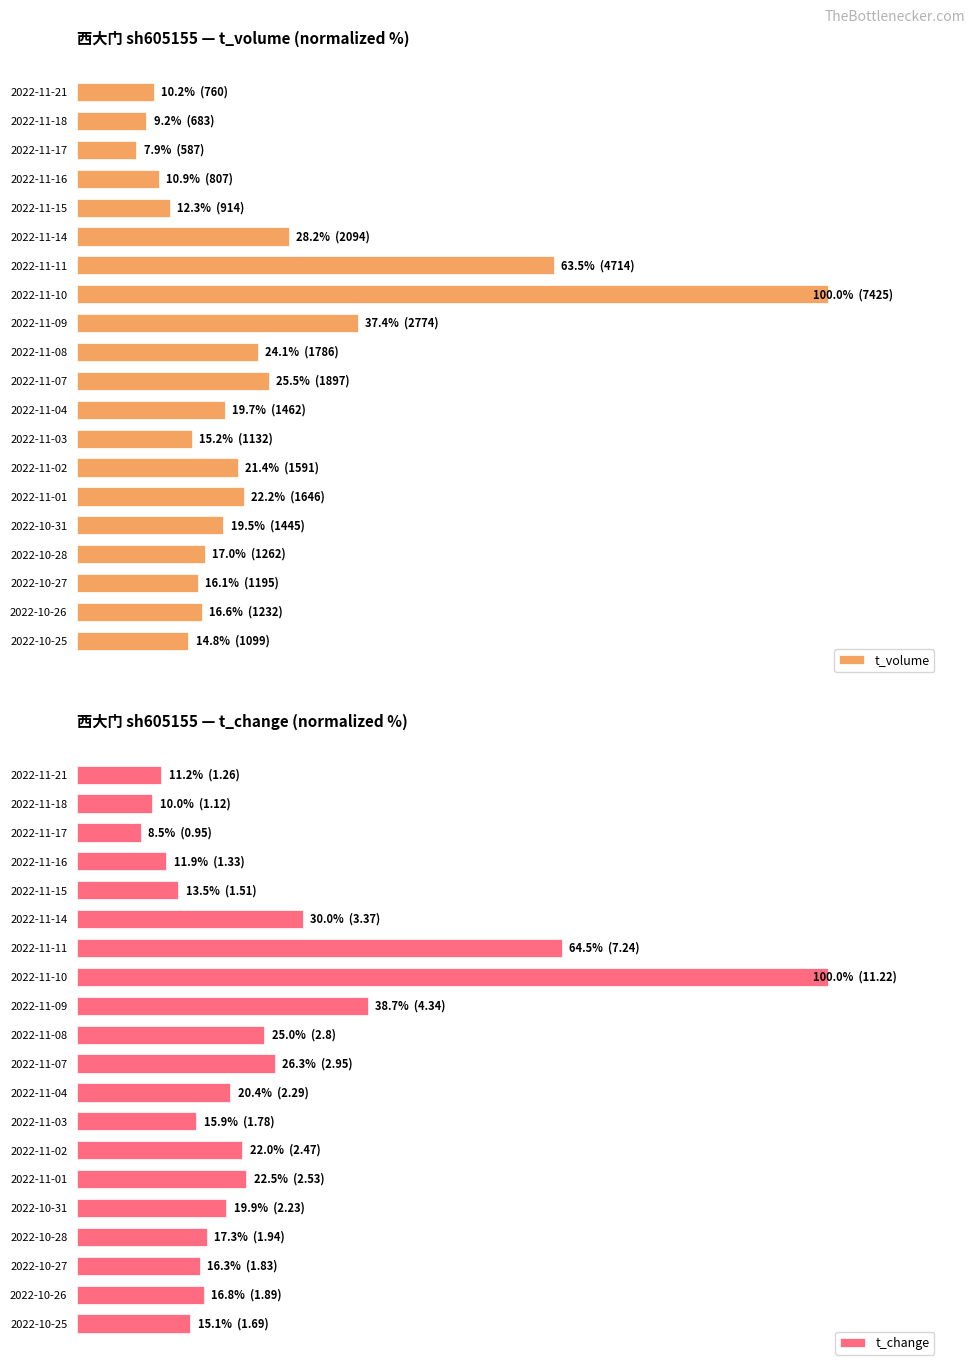

Rank the series by their average value, from highest to lowest.

t_change, t_volume